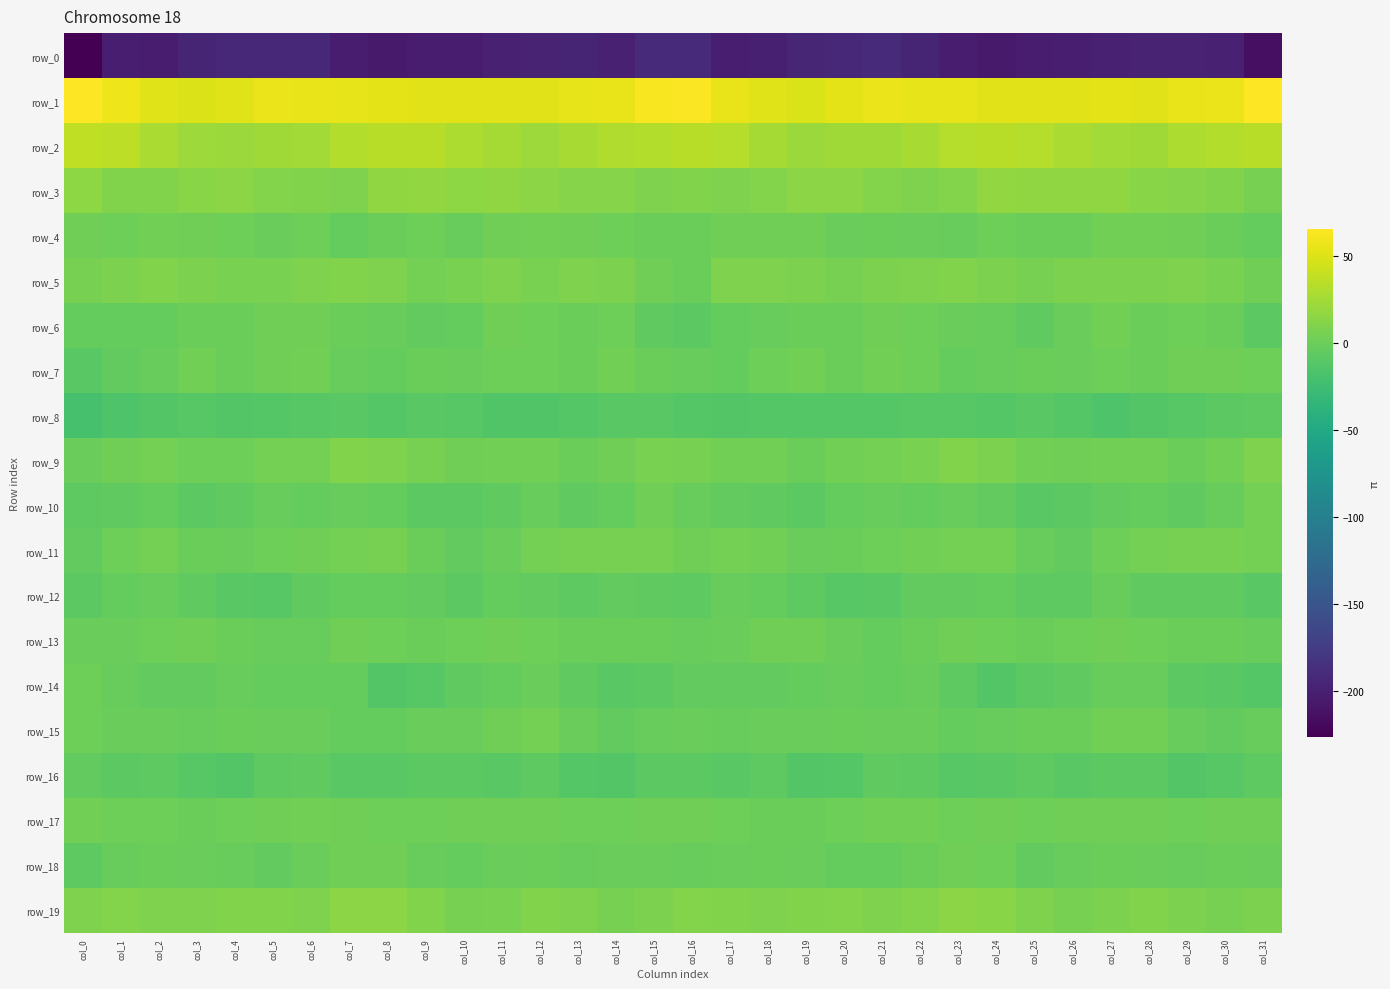

Reading right to left, list all the values displayed in this chart.

row_0: col_31=-214.3	col_30=-199.8	col_29=-196.9	col_28=-197.4	col_27=-198.7	col_26=-201.6	col_25=-204.3	col_24=-204.5	col_23=-204.4	col_22=-195.9	col_21=-191.8	col_20=-193.5	col_19=-194.6	col_18=-200.3	col_17=-201.1	col_16=-190.5	col_15=-191.5	col_14=-199.5	col_13=-196.1	col_12=-198.4	col_11=-199.3	col_10=-203.3	col_9=-204.0	col_8=-204.9	col_7=-202.4	col_6=-193.2	col_5=-192.4	col_4=-193.5	col_3=-196.0	col_2=-202.6	col_1=-201.3	col_0=-226.1
row_1: col_31=64.3	col_30=56.8	col_29=55.3	col_28=51.9	col_27=52.6	col_26=51.5	col_25=52.5	col_24=52.2	col_23=54.1	col_22=54.7	col_21=56.3	col_20=53.3	col_19=48.8	col_18=50.5	col_17=54.9	col_16=63.8	col_15=62.4	col_14=55.5	col_13=54.4	col_12=51.8	col_11=52.0	col_10=52.0	col_9=52.2	col_8=52.8	col_7=54.5	col_6=55.0	col_5=56.5	col_4=50.7	col_3=49.6	col_2=50.9	col_1=58.2	col_0=64.1
row_2: col_31=34.0	col_30=31.0	col_29=29.2	col_28=23.2	col_27=24.3	col_26=28.3	col_25=32.4	col_24=33.7	col_23=32.6	col_22=26.9	col_21=23.5	col_20=23.2	col_19=21.6	col_18=25.7	col_17=32.9	col_16=34.1	col_15=31.9	col_14=30.6	col_13=27.1	col_12=22.4	col_11=26.0	col_10=29.6	col_9=33.4	col_8=33.3	col_7=31.4	col_6=24.6	col_5=24.0	col_4=21.8	col_3=22.8	col_2=28.1	col_1=35.6	col_0=37.5
row_3: col_31=5.4	col_30=9.8	col_29=12.6	col_28=13.5	col_27=16.4	col_26=16.3	col_25=17.0	col_24=17.9	col_23=10.6	col_22=8.9	col_21=10.6	col_20=13.9	col_19=14.1	col_18=11.4	col_17=8.9	col_16=10.3	col_15=8.7	col_14=11.9	col_13=12.6	col_12=14.5	col_11=16.9	col_10=15.8	col_9=17.8	col_8=16.2	col_7=8.4	col_6=9.9	col_5=11.2	col_4=14.5	col_3=13.4	col_2=10.0	col_1=10.0	col_0=15.9
row_4: col_31=-4.0	col_30=-0.3	col_29=1.4	col_28=3.0	col_27=3.2	col_26=-0.9	col_25=-0.6	col_24=1.1	col_23=-2.9	col_22=-1.0	col_21=0.0	col_20=-1.3	col_19=2.1	col_18=2.2	col_17=2.3	col_16=-0.5	col_15=-0.7	col_14=0.9	col_13=2.1	col_12=3.2	col_11=2.2	col_10=-2.2	col_9=0.6	col_8=0.1	col_7=-3.2	col_6=0.4	col_5=-1.4	col_4=0.3	col_3=1.8	col_2=3.3	col_1=0.9	col_0=2.1
row_5: col_31=1.6	col_30=6.7	col_29=8.2	col_28=7.3	col_27=7.4	col_26=8.0	col_25=4.9	col_24=7.1	col_23=10.0	col_22=8.9	col_21=8.0	col_20=5.7	col_19=7.3	col_18=8.8	col_17=9.3	col_16=0.2	col_15=2.4	col_14=7.4	col_13=8.6	col_12=6.7	col_11=8.2	col_10=6.9	col_9=4.5	col_8=9.0	col_7=9.7	col_6=9.1	col_5=6.8	col_4=6.0	col_3=7.7	col_2=10.1	col_1=7.8	col_0=4.9
row_6: col_31=-8.0	col_30=-0.5	col_29=0.5	col_28=-0.2	col_27=3.0	col_26=-1.4	col_25=-5.9	col_24=-2.7	col_23=-1.3	col_22=0.5	col_21=2.1	col_20=-0.1	col_19=-0.2	col_18=-2.6	col_17=-3.5	col_16=-8.5	col_15=-5.7	col_14=0.7	col_13=-0.2	col_12=1.3	col_11=2.3	col_10=-3.9	col_9=-4.9	col_8=-2.2	col_7=-0.8	col_6=1.6	col_5=1.8	col_4=-0.7	col_3=-0.7	col_2=-3.4	col_1=-3.5	col_0=-4.3
row_7: col_31=1.1	col_30=2.5	col_29=1.5	col_28=-0.6	col_27=1.0	col_26=-1.2	col_25=-0.4	col_24=-2.4	col_23=-4.2	col_22=0.8	col_21=2.8	col_20=-0.3	col_19=2.6	col_18=0.6	col_17=-3.6	col_16=-2.5	col_15=-0.6	col_14=2.9	col_13=0.2	col_12=0.2	col_11=0.3	col_10=-1.6	col_9=-0.0	col_8=-3.9	col_7=-3.1	col_6=2.5	col_5=1.8	col_4=-0.2	col_3=3.6	col_2=-2.3	col_1=-4.4	col_0=-9.1
row_8: col_31=-7.5	col_30=-8.8	col_29=-10.5	col_28=-12.7	col_27=-15.0	col_26=-12.1	col_25=-9.1	col_24=-11.8	col_23=-10.4	col_22=-10.2	col_21=-11.2	col_20=-12.2	col_19=-11.7	col_18=-11.8	col_17=-13.4	col_16=-11.6	col_15=-9.9	col_14=-9.2	col_13=-11.2	col_12=-14.3	col_11=-14.2	col_10=-10.8	col_9=-9.3	col_8=-12.2	col_7=-9.8	col_6=-10.8	col_5=-11.5	col_4=-12.4	col_3=-11.1	col_2=-12.7	col_1=-15.1	col_0=-19.7
row_9: col_31=8.9	col_30=3.5	col_29=-0.0	col_28=2.7	col_27=3.4	col_26=1.8	col_25=3.4	col_24=8.1	col_23=9.9	col_22=6.5	col_21=4.4	col_20=3.0	col_19=-0.4	col_18=2.7	col_17=3.5	col_16=4.8	col_15=6.3	col_14=1.7	col_13=0.2	col_12=3.5	col_11=2.8	col_10=1.4	col_9=5.7	col_8=8.9	col_7=9.6	col_6=4.6	col_5=4.6	col_4=0.7	col_3=0.5	col_2=3.8	col_1=1.5	col_0=-1.7
row_10: col_31=4.0	col_30=-2.1	col_29=-5.9	col_28=-3.3	col_27=-5.1	col_26=-7.9	col_25=-9.6	col_24=-5.2	col_23=-2.1	col_22=-3.5	col_21=-2.8	col_20=-4.2	col_19=-8.4	col_18=-5.6	col_17=-4.4	col_16=-2.1	col_15=1.6	col_14=-4.2	col_13=-5.5	col_12=-2.8	col_11=-6.6	col_10=-8.8	col_9=-8.8	col_8=-3.3	col_7=-2.5	col_6=-3.8	col_5=-2.4	col_4=-6.6	col_3=-7.9	col_2=-4.1	col_1=-6.0	col_0=-6.7
row_11: col_31=4.7	col_30=5.0	col_29=4.9	col_28=4.7	col_27=0.6	col_26=-4.5	col_25=-2.4	col_24=3.8	col_23=4.7	col_22=3.0	col_21=1.3	col_20=0.1	col_19=-1.1	col_18=2.5	col_17=3.7	col_16=2.1	col_15=5.8	col_14=5.2	col_13=4.9	col_12=4.0	col_11=-1.5	col_10=-4.9	col_9=-0.2	col_8=5.1	col_7=4.3	col_6=2.0	col_5=1.2	col_4=-1.1	col_3=0.1	col_2=3.9	col_1=0.9	col_0=-4.3
row_12: col_31=-9.8	col_30=-5.9	col_29=-6.3	col_28=-6.5	col_27=-2.6	col_26=-6.9	col_25=-6.8	col_24=-3.4	col_23=-5.1	col_22=-4.6	col_21=-10.0	col_20=-10.8	col_19=-7.3	col_18=-3.8	col_17=-2.2	col_16=-7.4	col_15=-5.7	col_14=-5.1	col_13=-7.2	col_12=-4.4	col_11=-3.5	col_10=-8.1	col_9=-5.0	col_8=-4.2	col_7=-4.2	col_6=-6.5	col_5=-10.9	col_4=-9.5	col_3=-6.1	col_2=-2.5	col_1=-4.2	col_0=-8.5
row_13: col_31=-2.6	col_30=-0.7	col_29=-0.3	col_28=0.5	col_27=1.7	col_26=1.1	col_25=-0.5	col_24=1.0	col_23=1.9	col_22=-0.8	col_21=-3.7	col_20=-1.3	col_19=1.8	col_18=1.6	col_17=-1.0	col_16=-2.2	col_15=-0.7	col_14=-0.1	col_13=-0.3	col_12=1.1	col_11=2.1	col_10=0.2	col_9=-0.0	col_8=1.3	col_7=1.4	col_6=-2.3	col_5=-3.1	col_4=0.0	col_3=2.2	col_2=0.4	col_1=-0.9	col_0=-1.1
row_14: col_31=-11.7	col_30=-9.6	col_29=-8.0	col_28=-2.3	col_27=-2.7	col_26=-6.0	col_25=-8.5	col_24=-13.0	col_23=-6.8	col_22=-2.7	col_21=-3.8	col_20=-2.4	col_19=-3.8	col_18=-4.9	col_17=-4.9	col_16=-5.3	col_15=-8.7	col_14=-9.6	col_13=-6.1	col_12=-1.1	col_11=-4.3	col_10=-6.5	col_9=-10.2	col_8=-12.5	col_7=-3.9	col_6=-3.2	col_5=-3.3	col_4=-2.7	col_3=-4.4	col_2=-4.9	col_1=-3.2	col_0=0.7
row_15: col_31=-2.4	col_30=-4.4	col_29=-3.2	col_28=2.8	col_27=3.0	col_26=-0.9	col_25=-0.7	col_24=-2.7	col_23=-4.1	col_22=-1.6	col_21=-1.2	col_20=-0.5	col_19=-1.9	col_18=-1.8	col_17=-2.3	col_16=-1.5	col_15=-2.9	col_14=-5.1	col_13=-1.0	col_12=3.9	col_11=1.5	col_10=-1.4	col_9=-1.0	col_8=-3.6	col_7=-3.3	col_6=-1.2	col_5=-1.0	col_4=-0.8	col_3=-2.3	col_2=-1.4	col_1=-1.7	col_0=0.5
row_16: col_31=-7.0	col_30=-10.9	col_29=-13.4	col_28=-8.5	col_27=-8.1	col_26=-9.4	col_25=-7.3	col_24=-9.5	col_23=-10.3	col_22=-7.1	col_21=-5.5	col_20=-11.5	col_19=-12.5	col_18=-7.6	col_17=-8.9	col_16=-7.8	col_15=-8.7	col_14=-12.9	col_13=-12.0	col_12=-7.2	col_11=-9.0	col_10=-8.8	col_9=-7.9	col_8=-9.9	col_7=-9.9	col_6=-5.5	col_5=-7.4	col_4=-12.9	col_3=-10.8	col_2=-7.2	col_1=-8.3	col_0=-5.1
row_17: col_31=2.3	col_30=1.7	col_29=0.2	col_28=2.0	col_27=1.5	col_26=1.9	col_25=0.9	col_24=1.6	col_23=1.0	col_22=2.5	col_21=2.6	col_20=1.1	col_19=-0.4	col_18=0.0	col_17=0.2	col_16=2.2	col_15=1.7	col_14=0.5	col_13=0.9	col_12=2.1	col_11=1.6	col_10=1.4	col_9=1.2	col_8=1.3	col_7=1.5	col_6=2.8	col_5=2.1	col_4=0.4	col_3=-0.4	col_2=0.2	col_1=1.0	col_0=2.5
row_18: col_31=-1.3	col_30=-0.4	col_29=-2.7	col_28=-1.3	col_27=-0.6	col_26=-2.8	col_25=-4.5	col_24=0.9	col_23=1.3	col_22=0.1	col_21=-4.2	col_20=-3.9	col_19=-2.0	col_18=-0.6	col_17=-1.2	col_16=-3.1	col_15=-1.7	col_14=-1.0	col_13=-3.0	col_12=-0.1	col_11=-1.1	col_10=-4.3	col_9=-2.7	col_8=1.6	col_7=1.4	col_6=-1.5	col_5=-4.8	col_4=-3.1	col_3=-1.7	col_2=-0.1	col_1=-3.0	col_0=-7.7
row_19: col_31=7.1	col_30=5.0	col_29=7.7	col_28=10.0	col_27=7.4	col_26=5.6	col_25=8.3	col_24=13.7	col_23=14.7	col_22=10.6	col_21=8.7	col_20=10.9	col_19=9.4	col_18=8.9	col_17=9.9	col_16=10.7	col_15=7.4	col_14=5.0	col_13=9.3	col_12=9.5	col_11=6.6	col_10=5.8	col_9=10.4	col_8=14.9	col_7=13.9	col_6=8.8	col_5=10.0	col_4=10.3	col_3=9.0	col_2=8.8	col_1=10.7	col_0=8.2